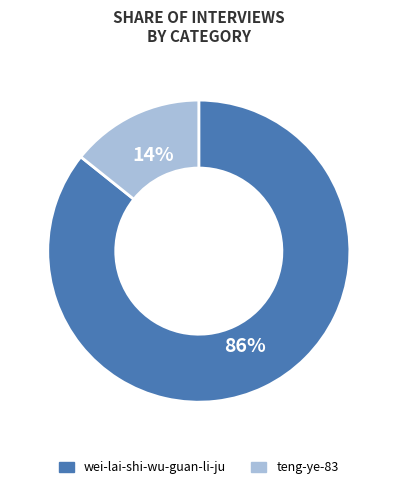

To the nearest percent, what is the combined percentage of teng-ye-83 and wei-lai-shi-wu-guan-li-ju?

100%